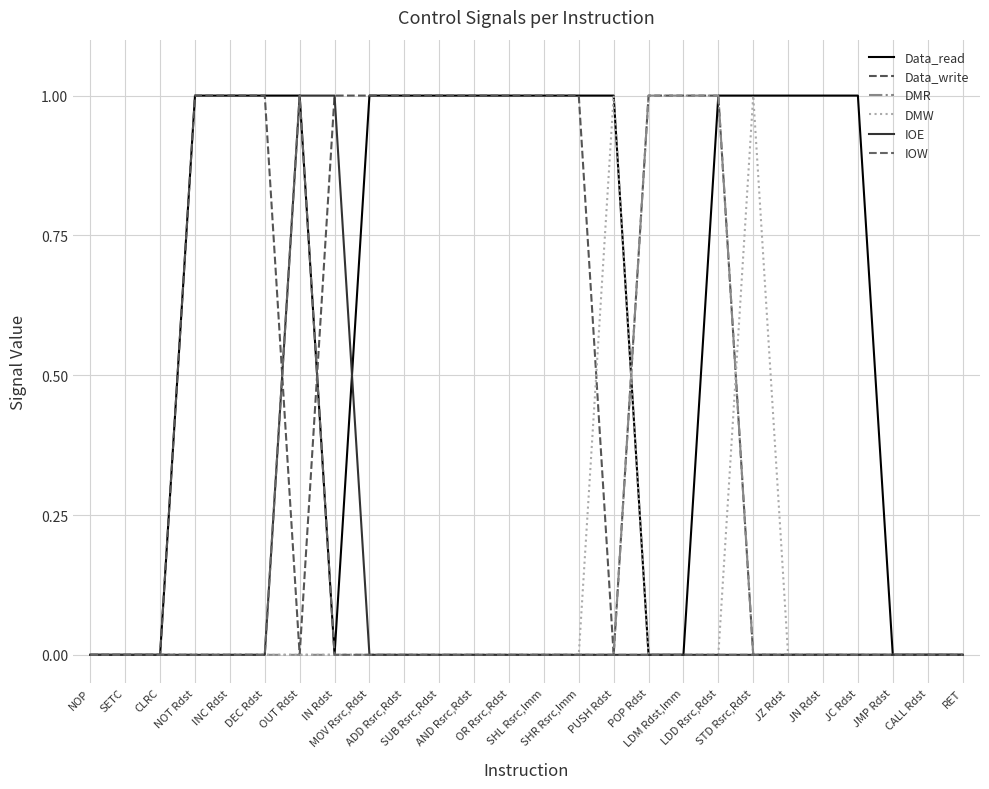

Which has a higher value, JMP Rdst or MOV Rsrc,Rdst?

MOV Rsrc,Rdst